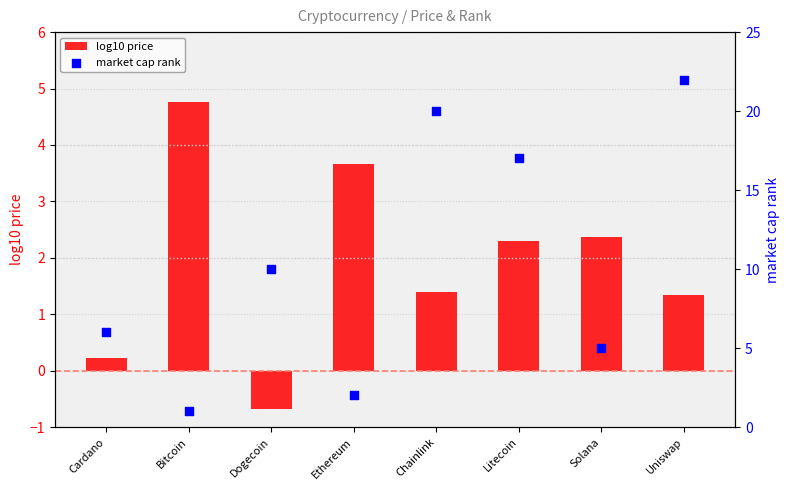

Which series reaches the minimum Y coordinate?

log10 price